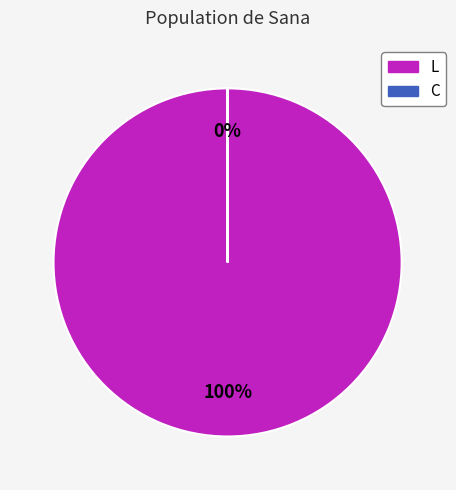

Is it true that C is 1% of the pie?

False